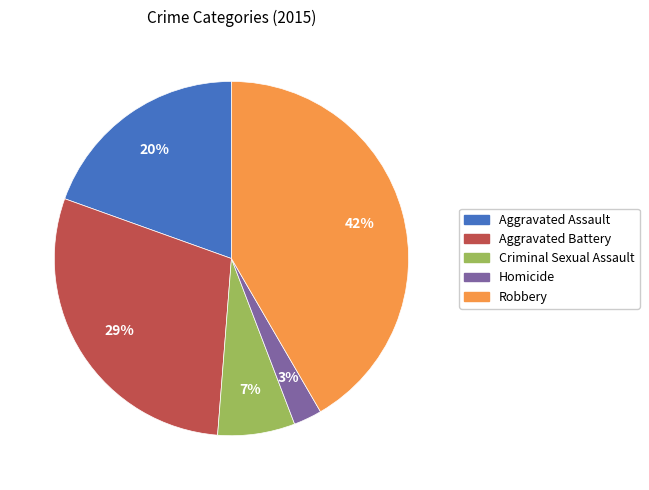

Rank the categories by value from lowest to highest.

Homicide, Criminal Sexual Assault, Aggravated Assault, Aggravated Battery, Robbery